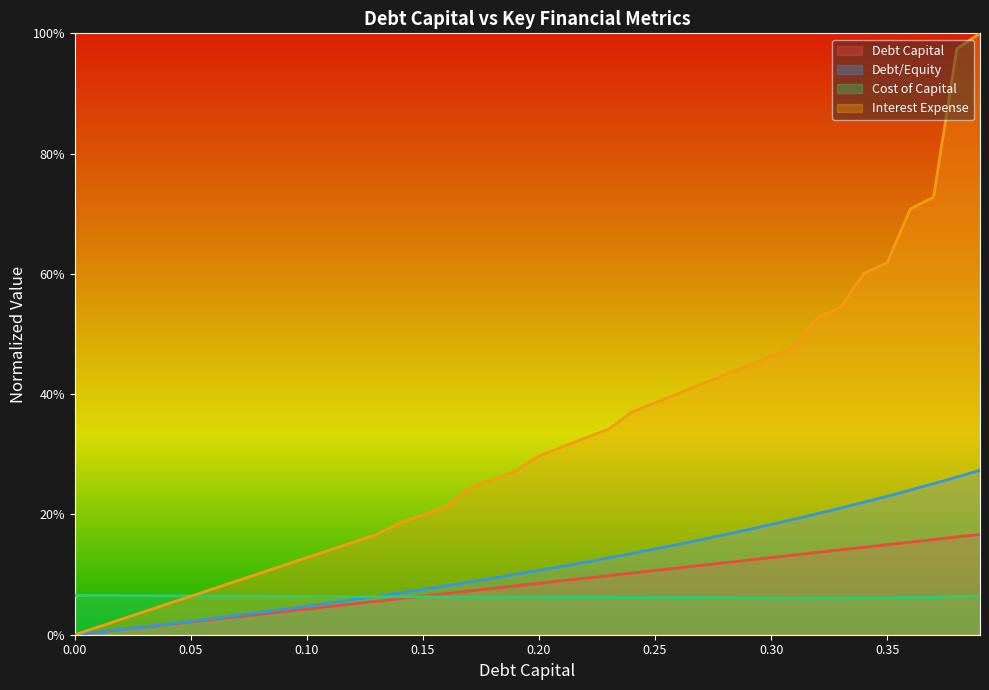

Reading left to right, list all the values displayed in this chart.

debt_capital: 0.0	0.0	0.0	0.0	0.0	0.0	0.0	0.0	0.0	0.0	0.0	0.0	0.1	0.1	0.1	0.1	0.1	0.1	0.1	0.1	0.1	0.1	0.1	0.1	0.1	0.1	0.1	0.1	0.1	0.1	0.1	0.1	0.1	0.1	0.1	0.1	0.2	0.2	0.2	0.2
debt_equity: 0.0	0.0	0.0	0.0	0.0	0.0	0.0	0.0	0.0	0.0	0.0	0.1	0.1	0.1	0.1	0.1	0.1	0.1	0.1	0.1	0.1	0.1	0.1	0.1	0.1	0.1	0.2	0.2	0.2	0.2	0.2	0.2	0.2	0.2	0.2	0.2	0.2	0.3	0.3	0.3
cost_capital: 0.1	0.1	0.1	0.1	0.1	0.1	0.1	0.1	0.1	0.1	0.1	0.1	0.1	0.1	0.1	0.1	0.1	0.1	0.1	0.1	0.1	0.1	0.1	0.1	0.1	0.1	0.1	0.1	0.1	0.1	0.1	0.1	0.1	0.1	0.1	0.1	0.1	0.1	0.1	0.1
interest_expense: 0.0	0.0	0.0	0.0	0.1	0.1	0.1	0.1	0.1	0.1	0.1	0.1	0.2	0.2	0.2	0.2	0.2	0.2	0.3	0.3	0.3	0.3	0.3	0.3	0.4	0.4	0.4	0.4	0.4	0.4	0.5	0.5	0.5	0.5	0.6	0.6	0.7	0.7	1.0	1.0